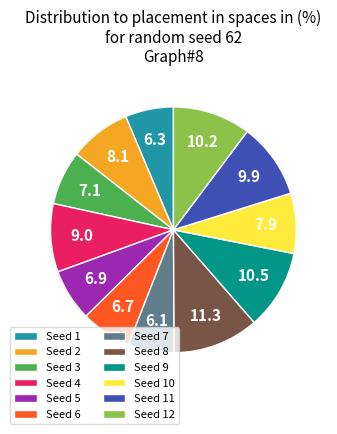

What is the largest slice in the pie chart?

Seed 8